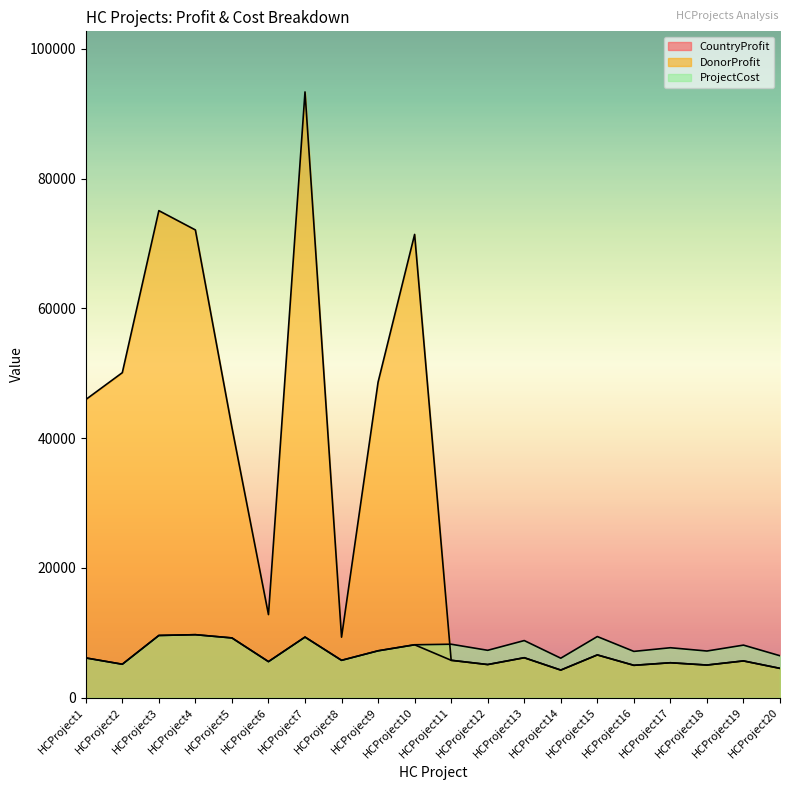

Where is the first local minimum for CountryProfit?

HCProject2